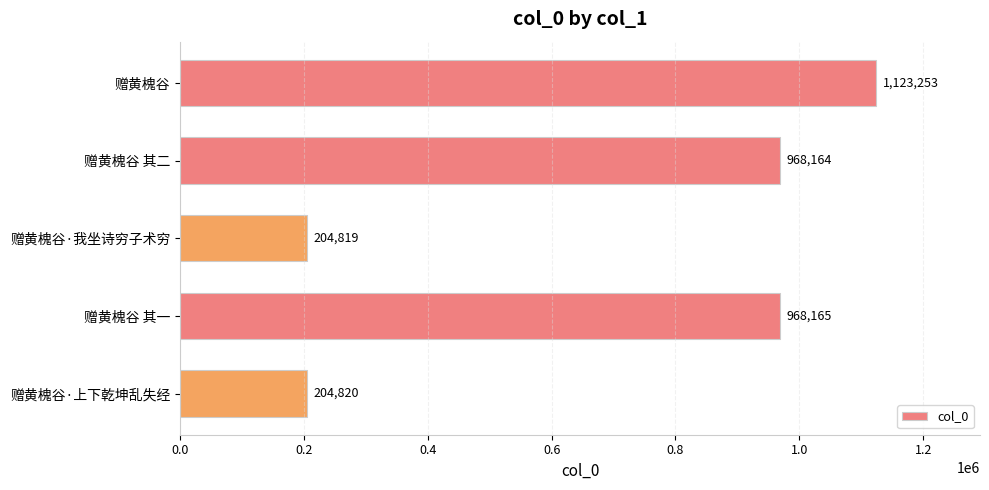

Rank the categories by value from lowest to highest.

赠黄槐谷·我坐诗穷子术穷, 赠黄槐谷·上下乾坤乱失经, 赠黄槐谷 其二, 赠黄槐谷 其一, 赠黄槐谷